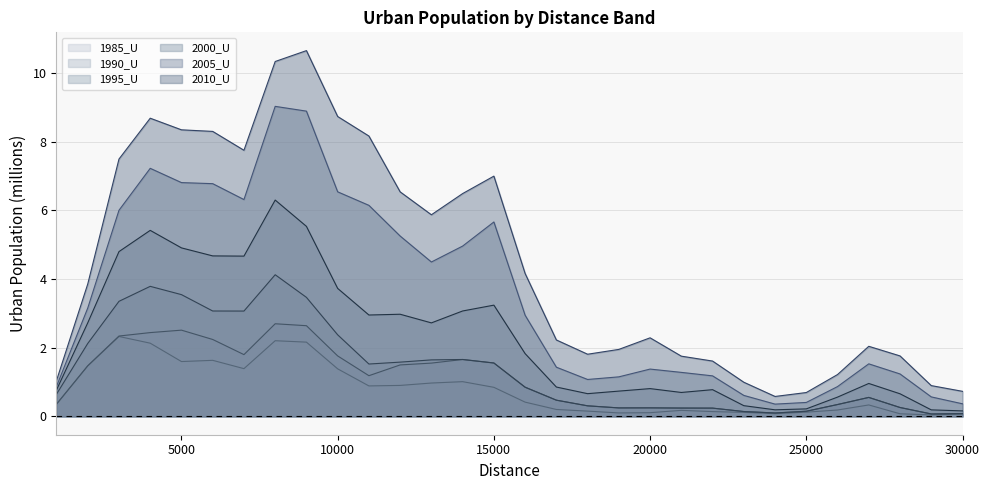

How many interior local peaks does the 2000_U series have?

7